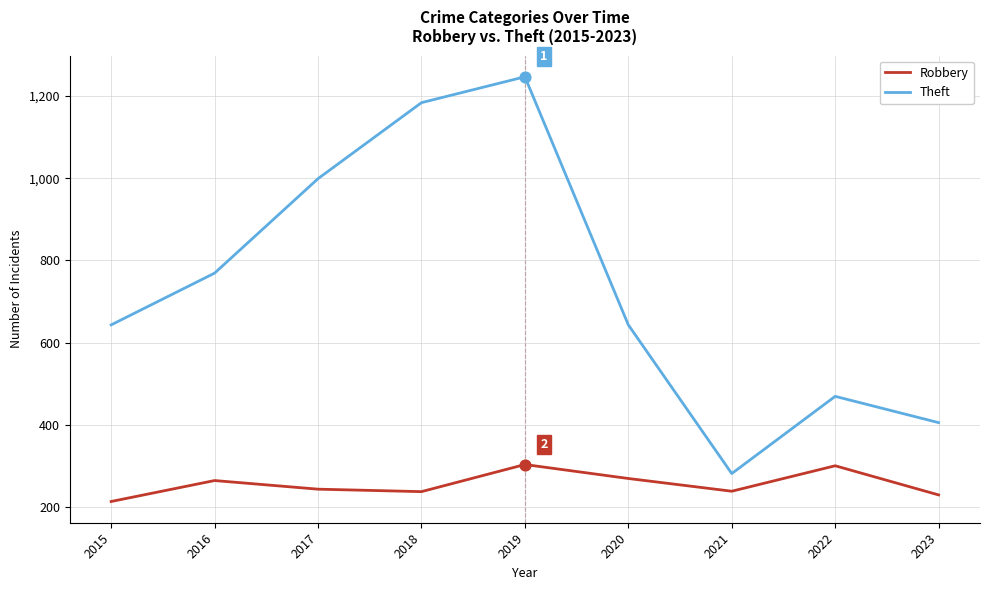

Is the value of Robbery at 2021 greater than the value of Theft at 2015?

No